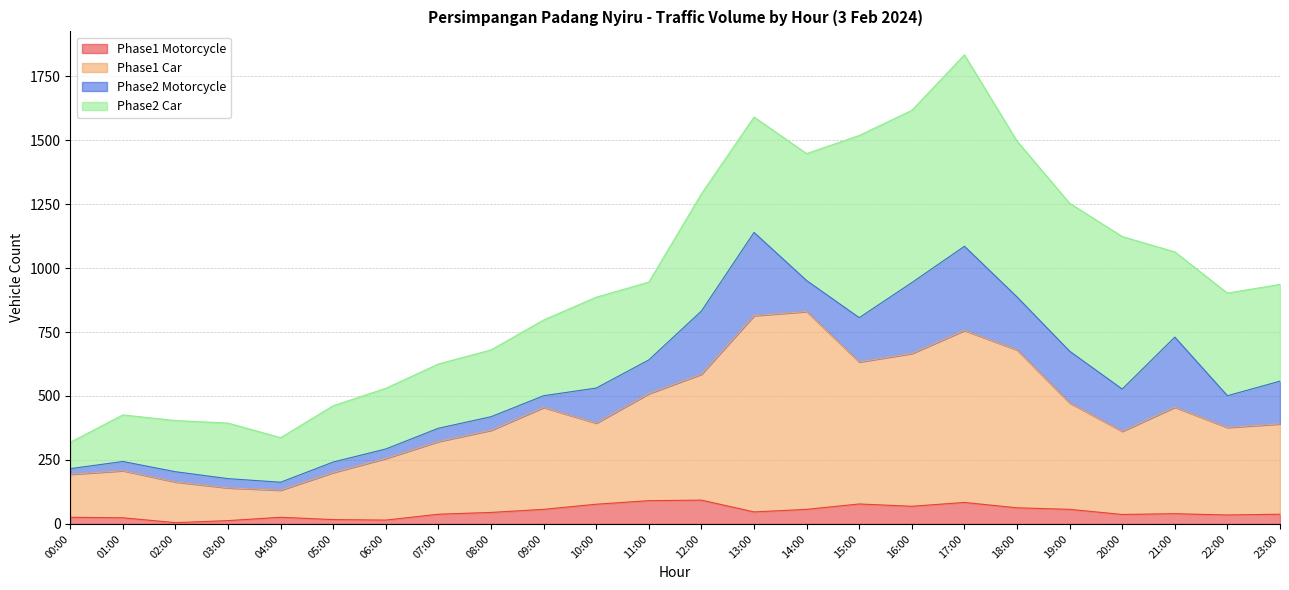

In Phase1 Car, how many points are higher than both neighbors (excluding endpoints)?

5